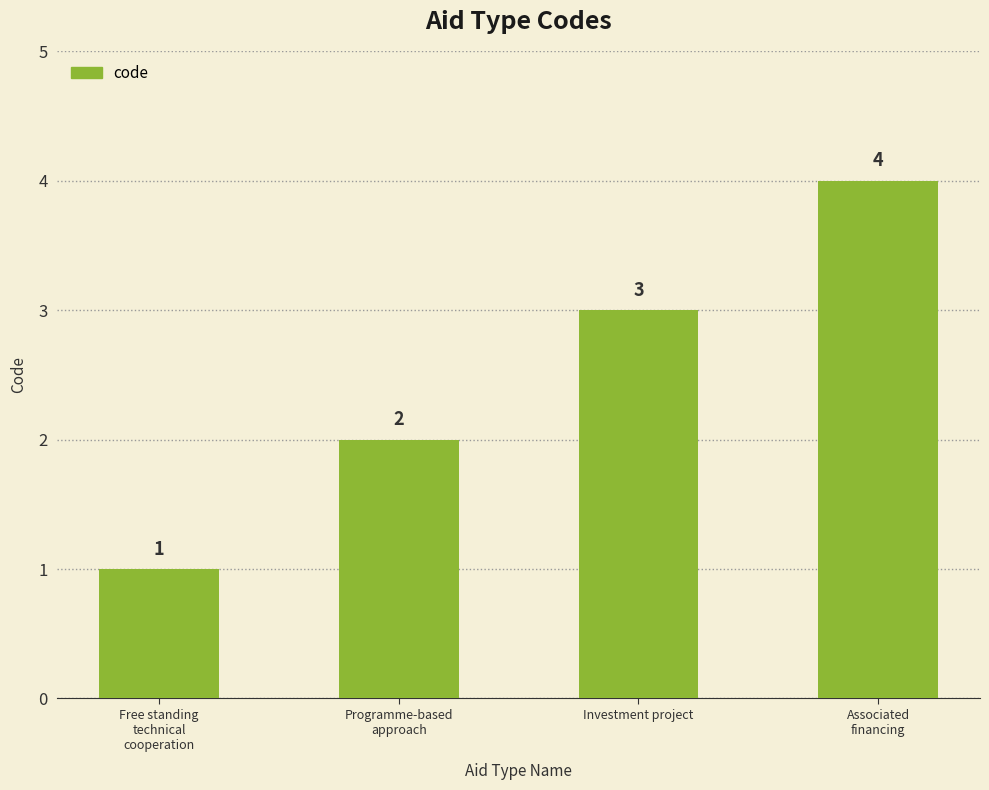

Does the chart contain any negative values?

No